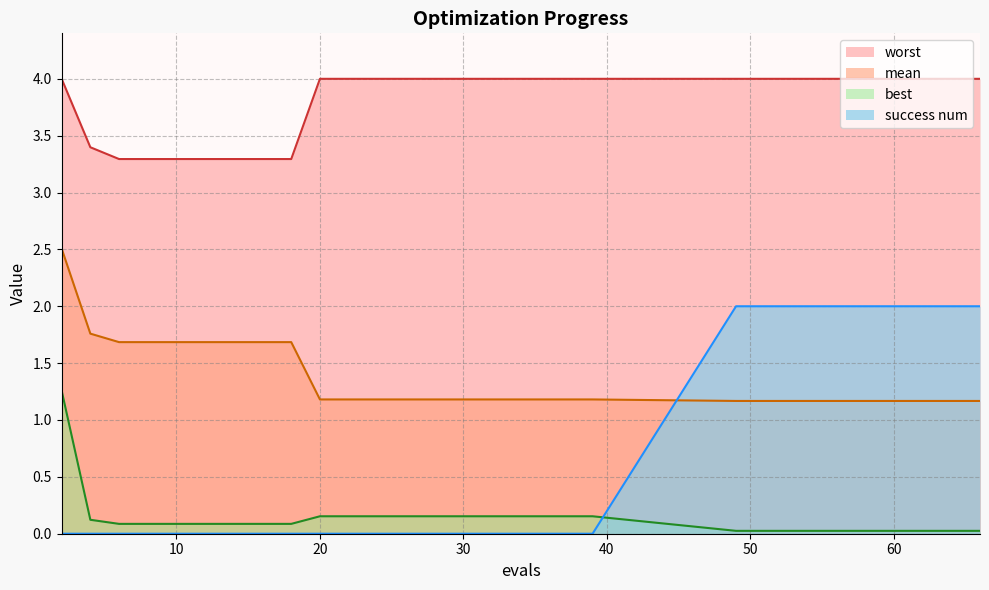

What is the sum of all best values?

3.9